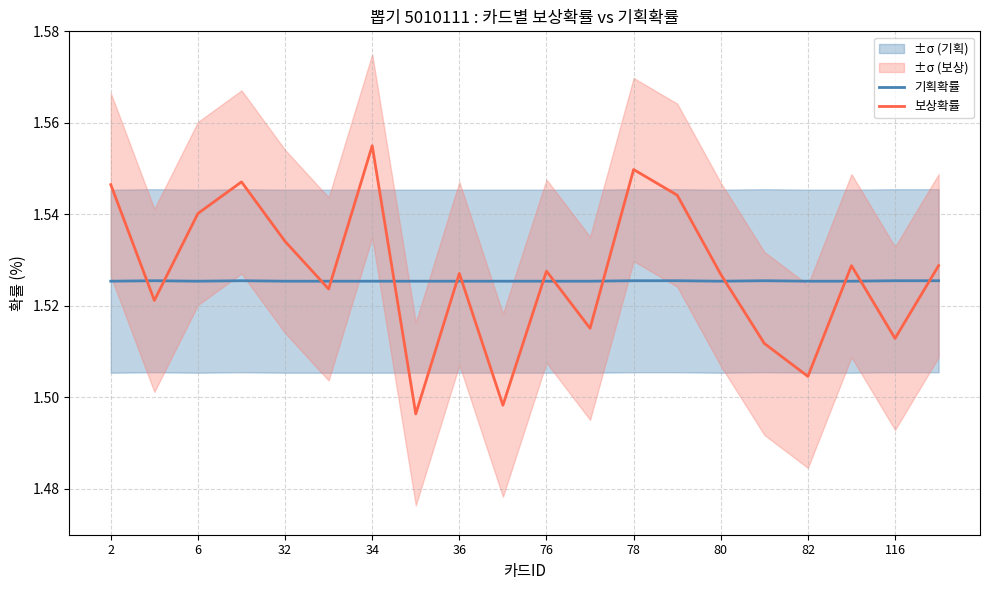

True or false: 보상확률 and 기획확률 cross at least once.

True